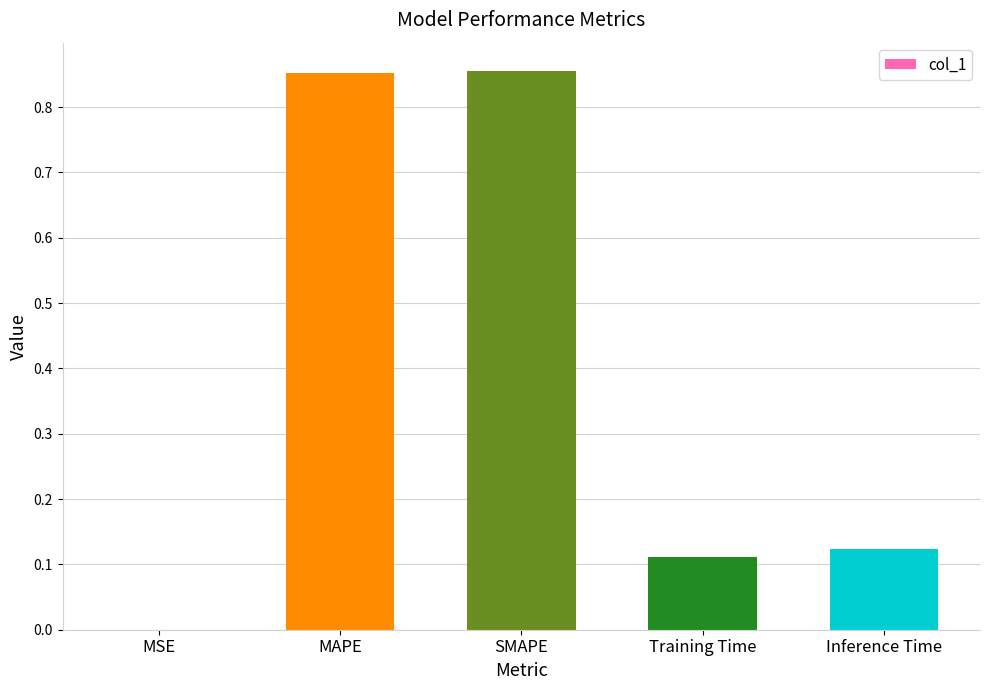

Which has a higher value, Inference Time or SMAPE?

SMAPE